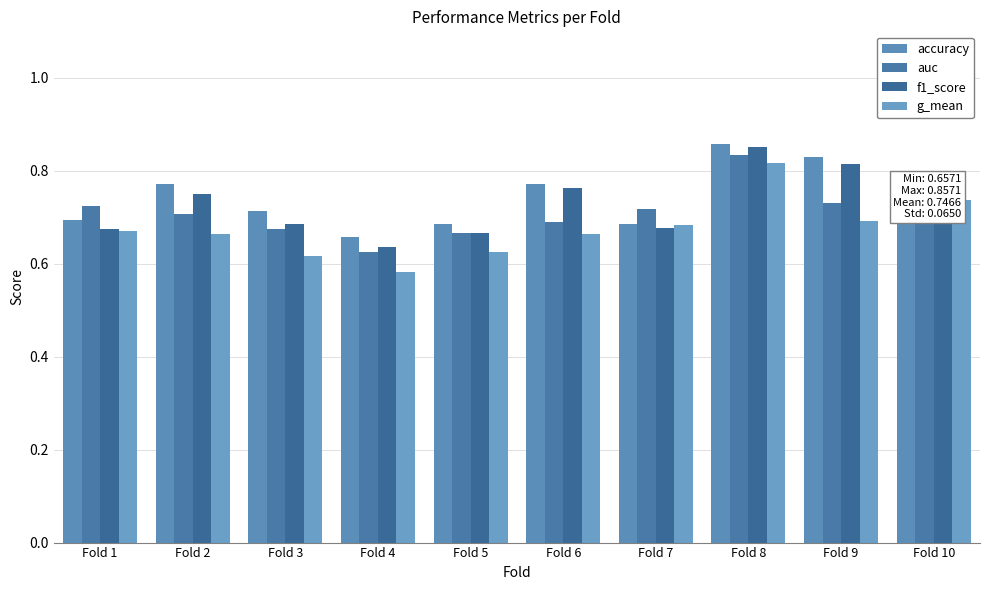

At which category does the chart reach its peak across all series?

Fold 8